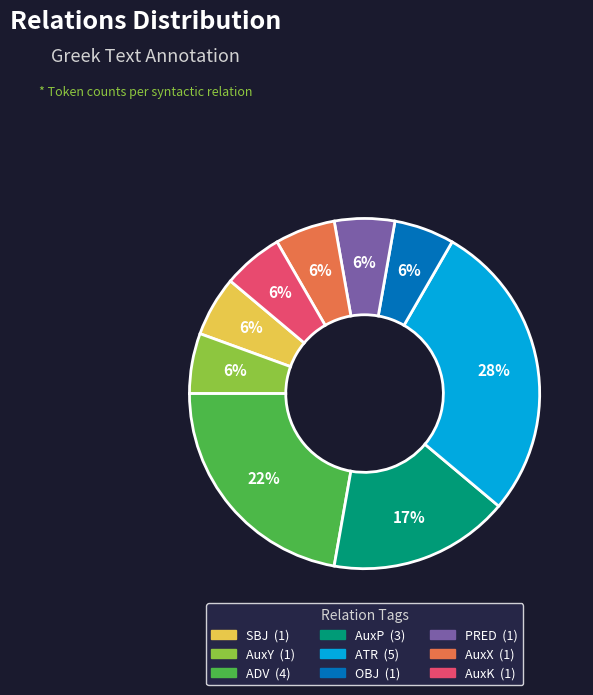

Approximately how many times larger is the value at AuxY compared to SBJ?

1.0